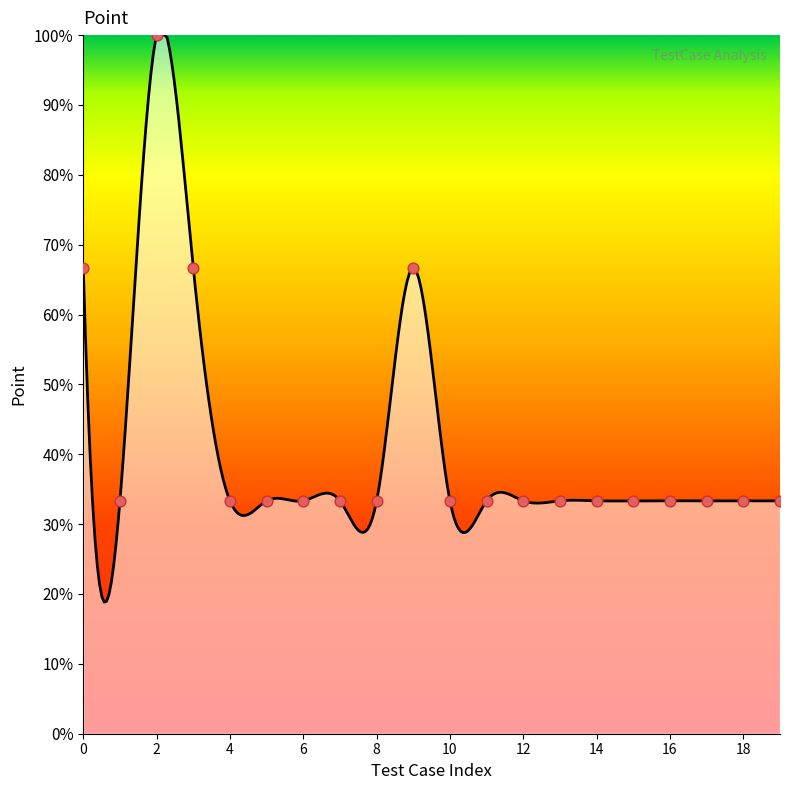

Approximately how many times larger is the value at F2_4 compared to F1_7?

1.0